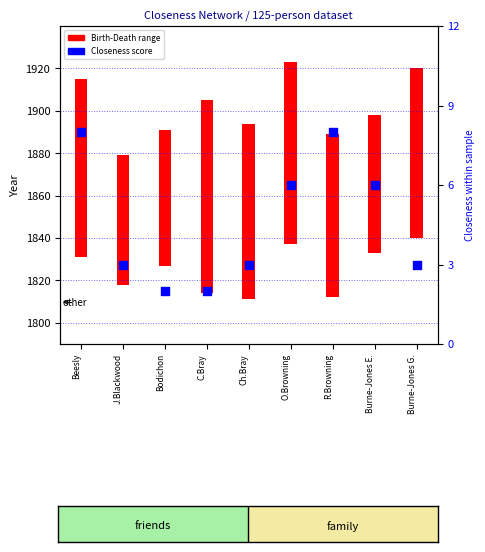

What is the change in value from Bodichon to Burne-Jones G.?

+1